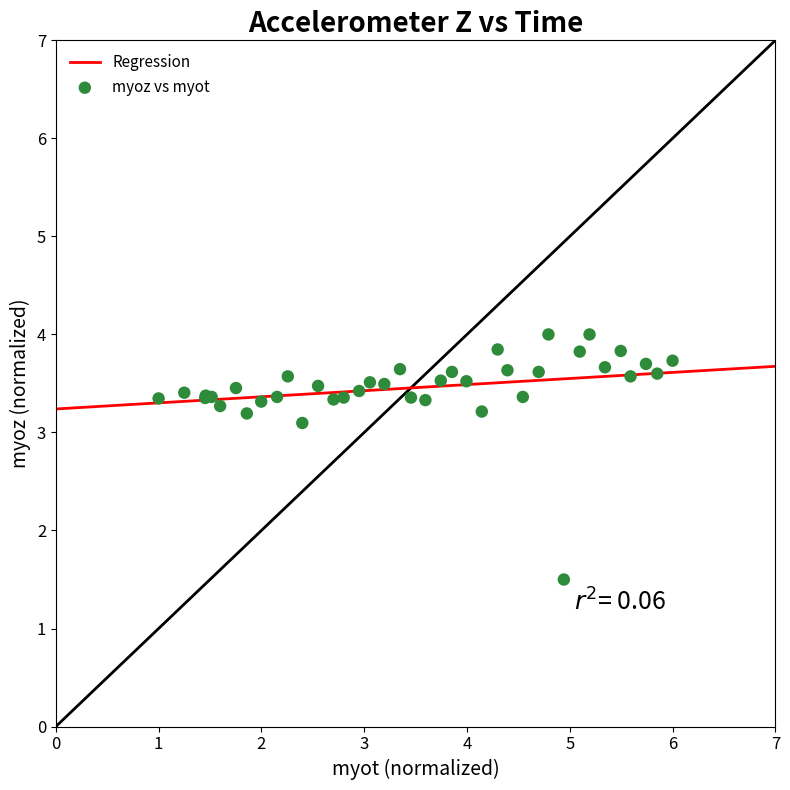

What Y value in the scatter plot is closest to 2?

1.5